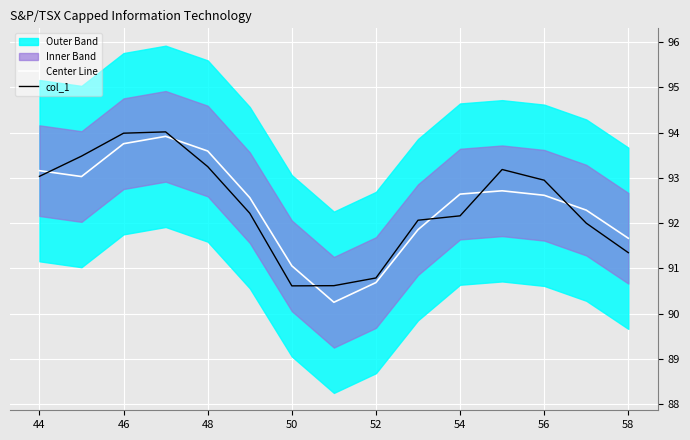

After their last crossing, which series has the higher values: col_1 or Center Line?

Center Line